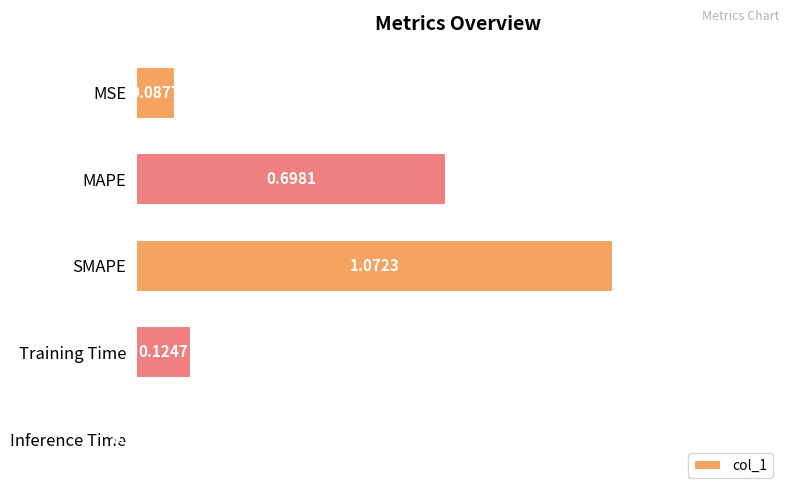

At which label is the value closest to 0?

Inference Time